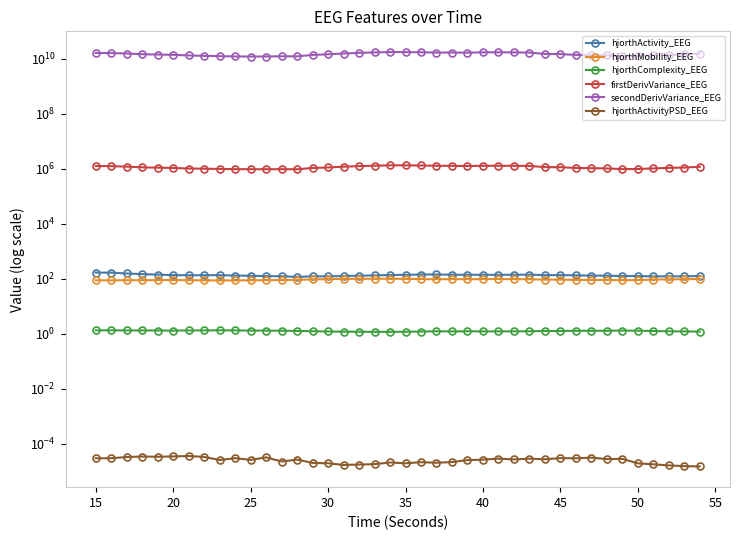

How many data points does each series have?

40